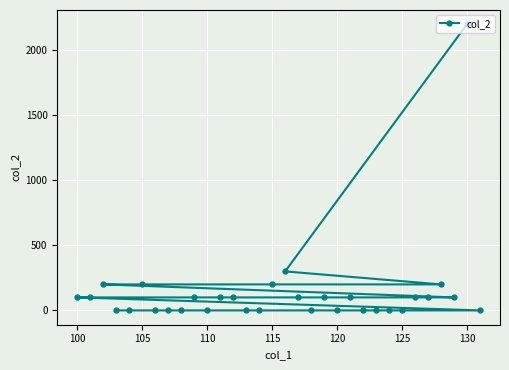

Which category has the highest value across all series?

130